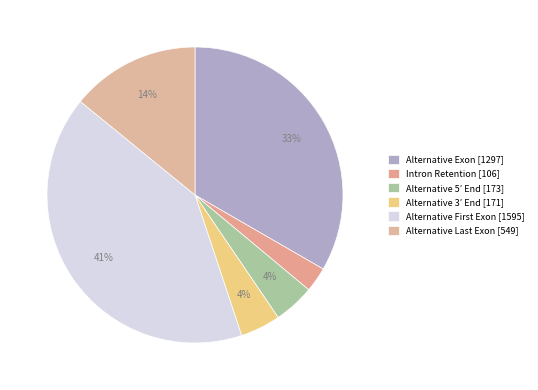

What is the ratio of the value at Intron Retention to the value at Alternative 5′ End?

0.6